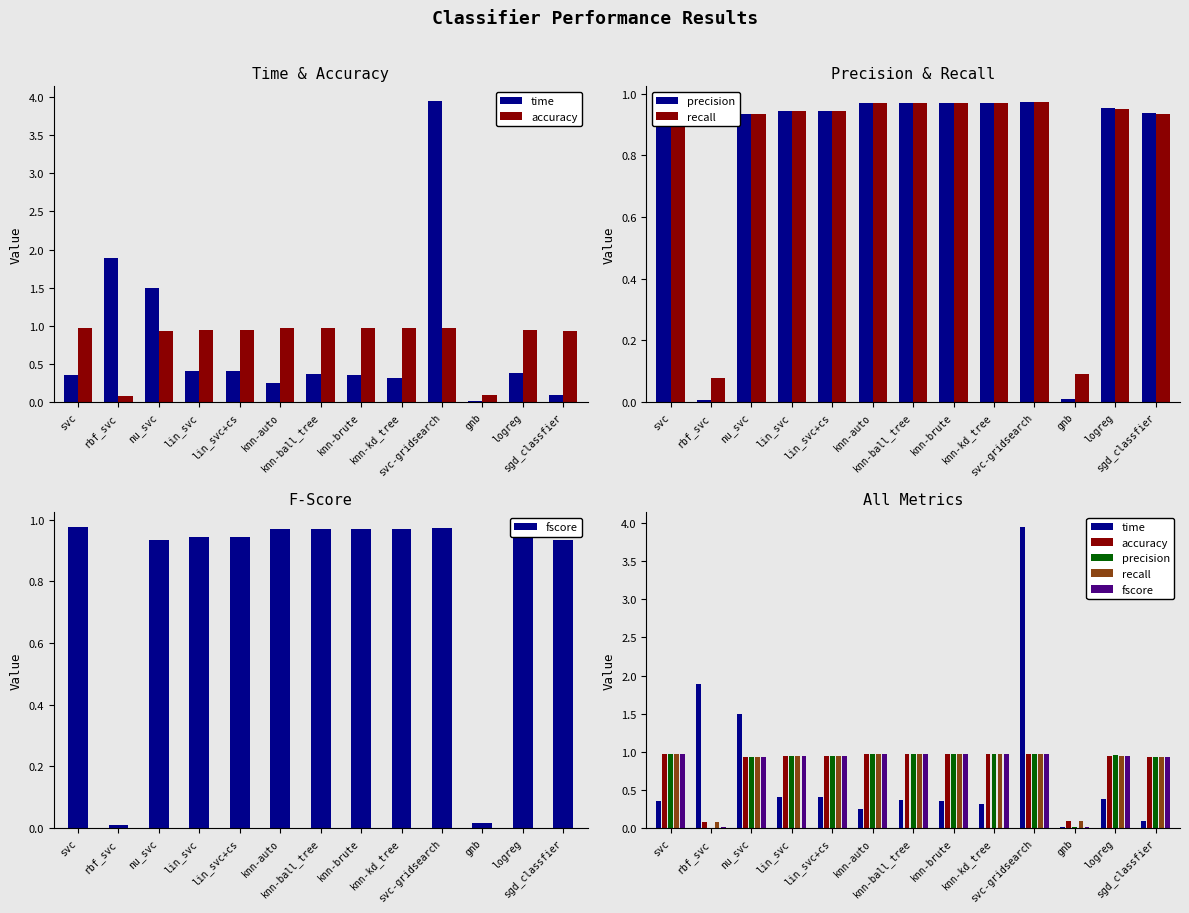

Reading right to left, transcribe all the data shown in this chart.

time: 0.1	0.4	0.0	3.9	0.3	0.4	0.4	0.3	0.4	0.4	1.5	1.9	0.3
accuracy: 0.9	1.0	0.1	1.0	1.0	1.0	1.0	1.0	0.9	0.9	0.9	0.1	1.0
precision: 0.9	1.0	0.0	1.0	1.0	1.0	1.0	1.0	0.9	0.9	0.9	0.0	1.0
recall: 0.9	1.0	0.1	1.0	1.0	1.0	1.0	1.0	0.9	0.9	0.9	0.1	1.0
fscore: 0.9	1.0	0.0	1.0	1.0	1.0	1.0	1.0	0.9	0.9	0.9	0.0	1.0